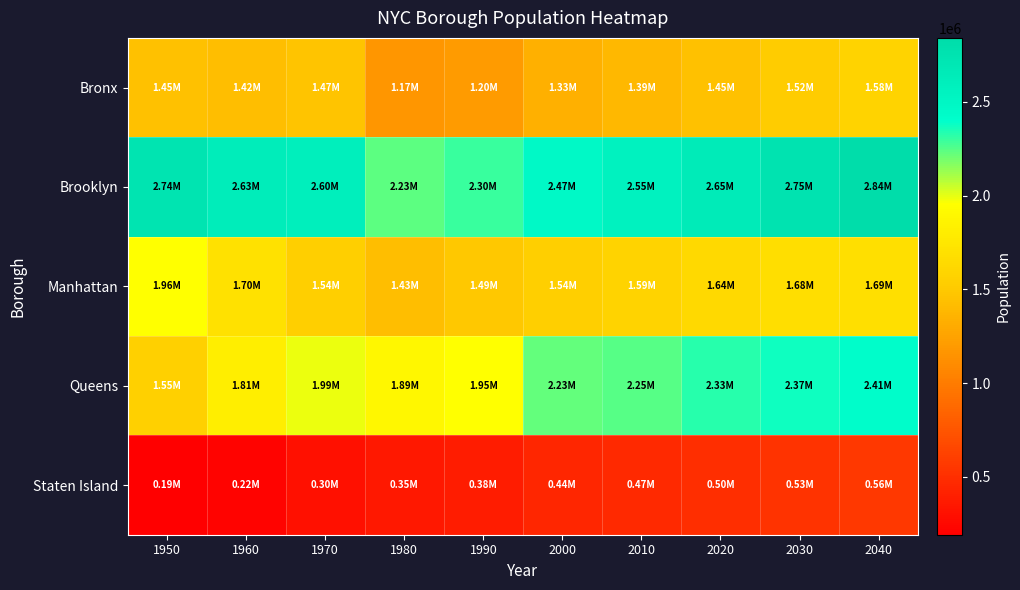

Which series has the widest spread of values?

Queens